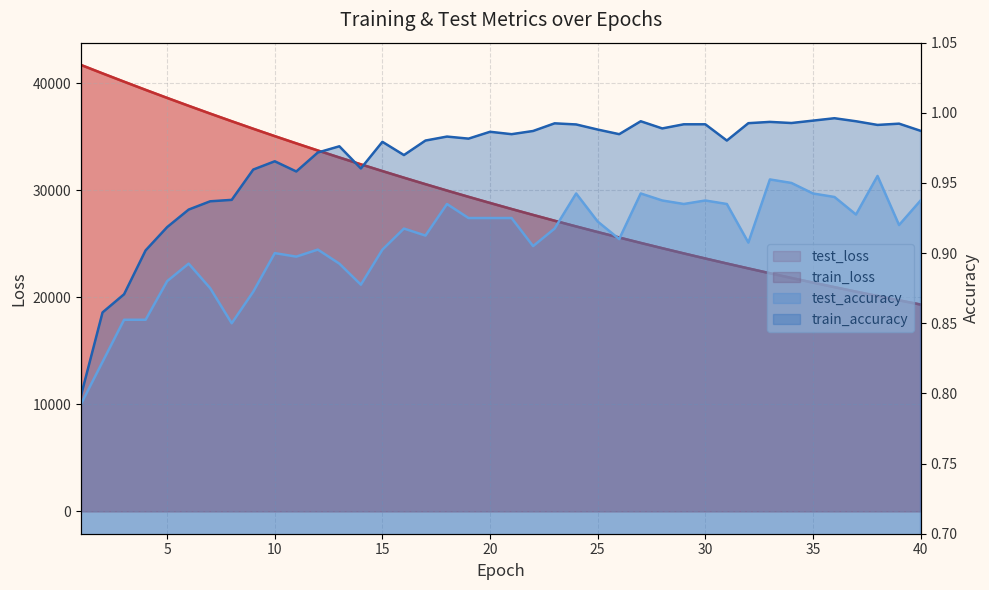

What is the difference between the test_accuracy values at 40 and 2?

0.1